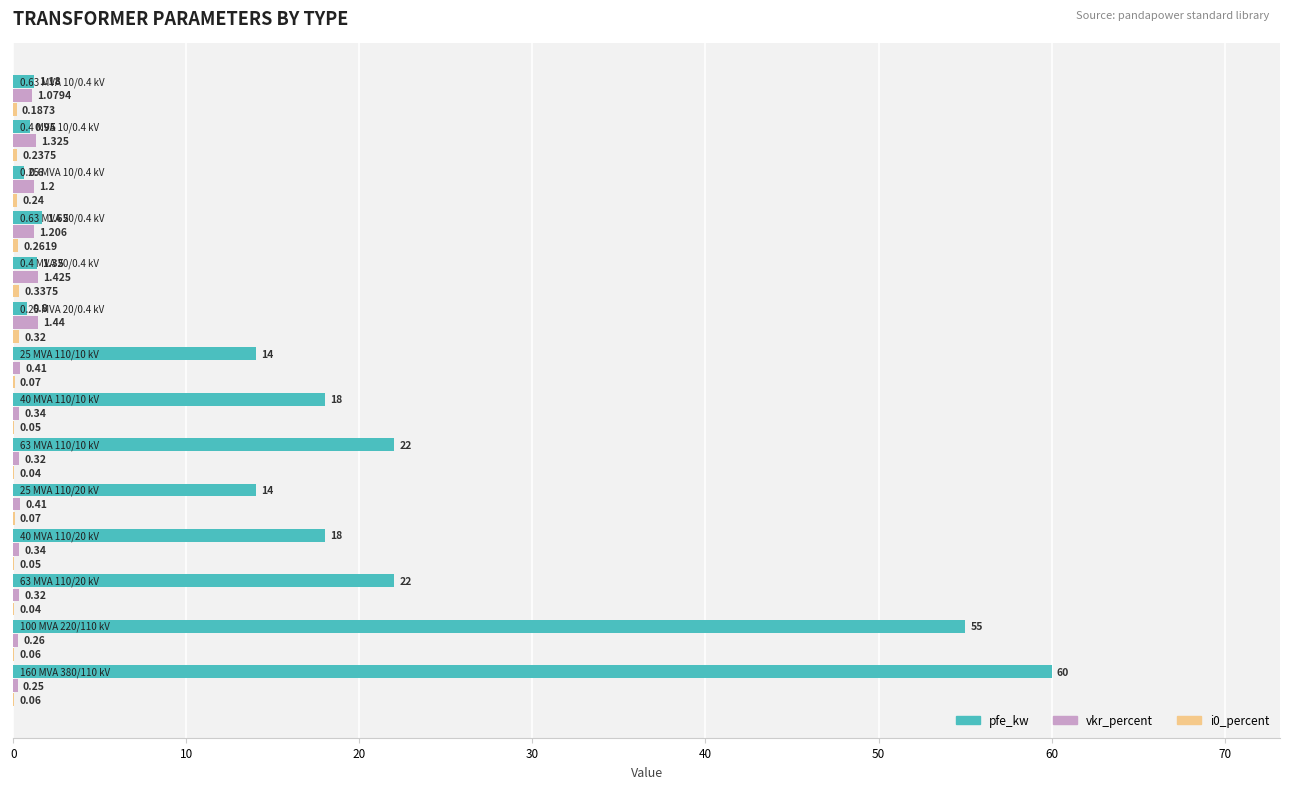

Which series has the largest total across all categories?

pfe_kw